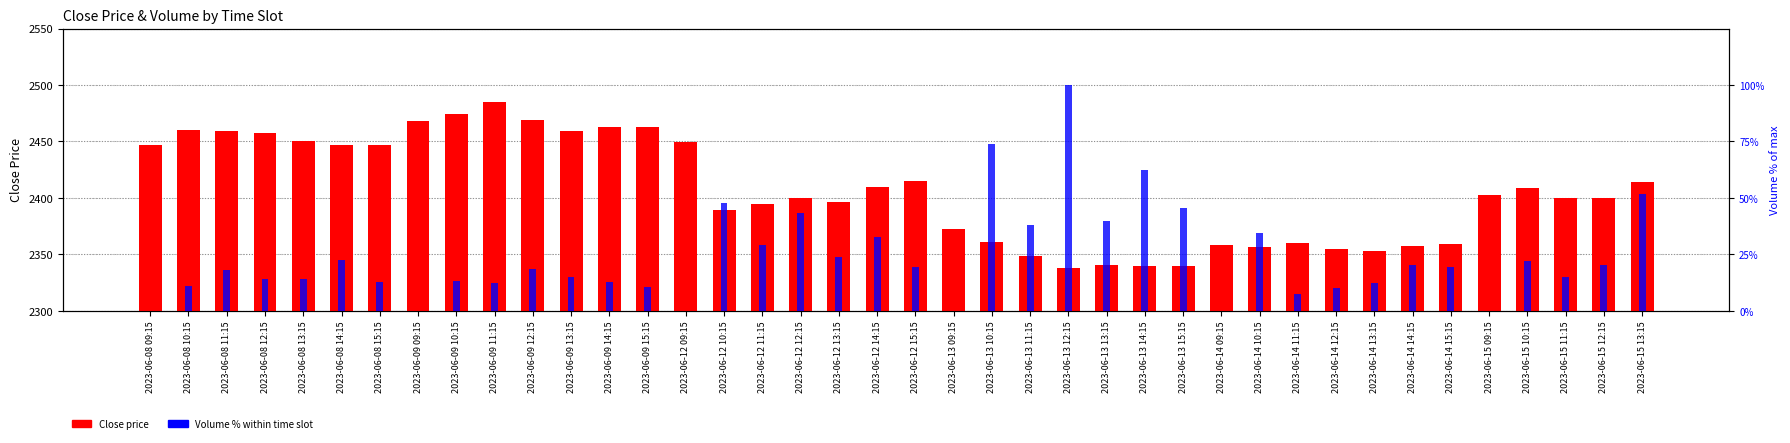

Between 2023-06-14 12:15 and 2023-06-12 10:15, which is larger?

2023-06-12 10:15